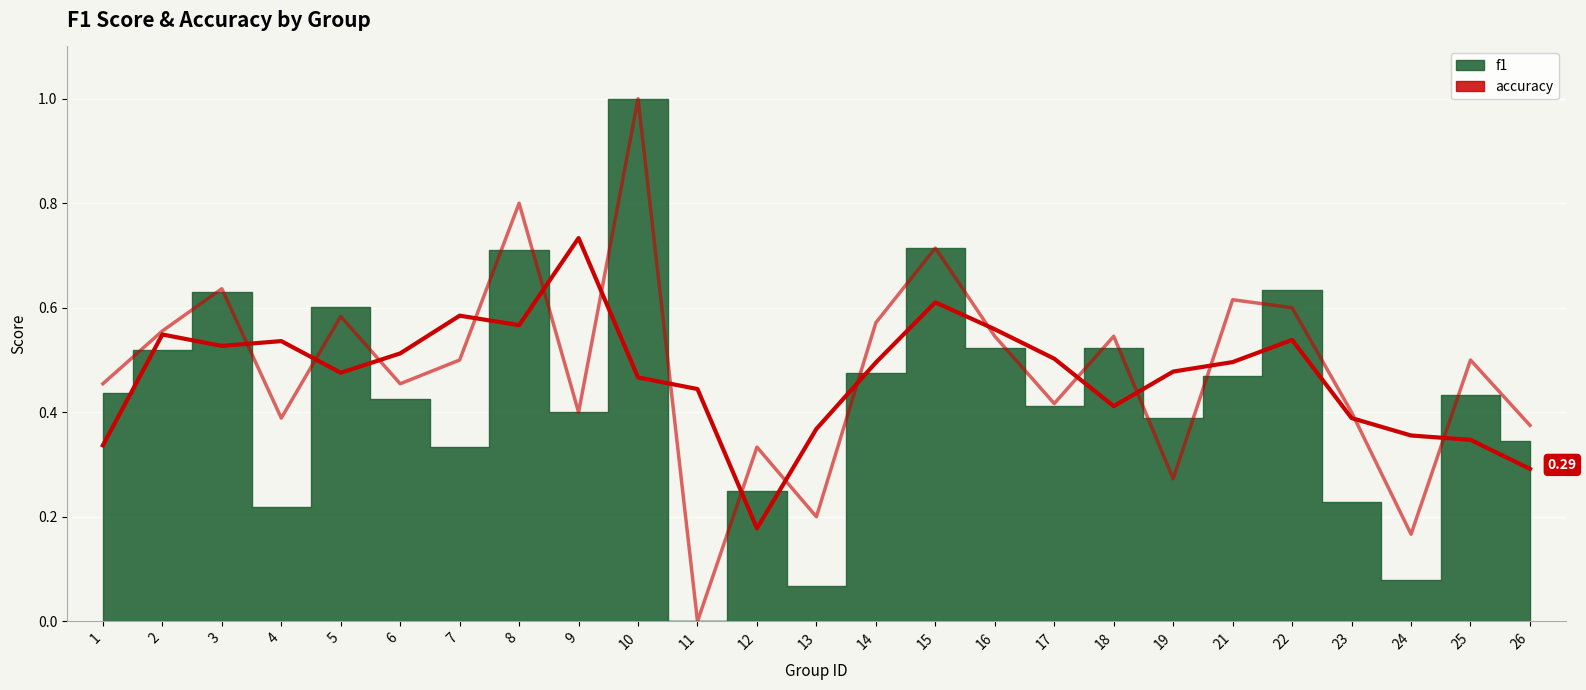

Is the value of accuracy (smoothed) at 14 greater than the value of accuracy at 9?

Yes